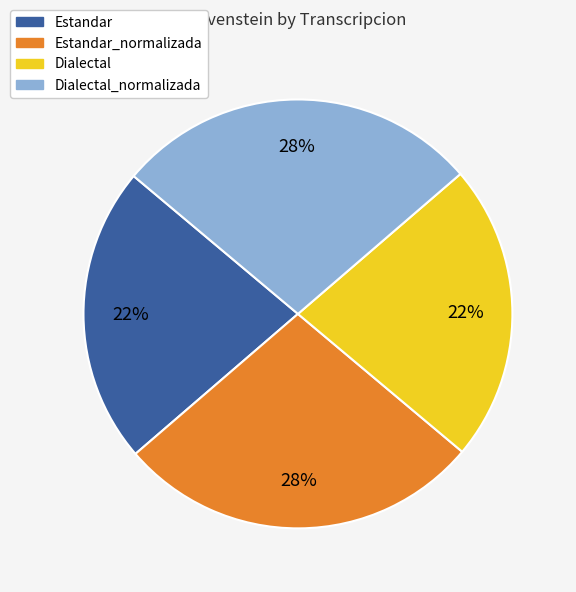

Does any single category account for the majority?

No